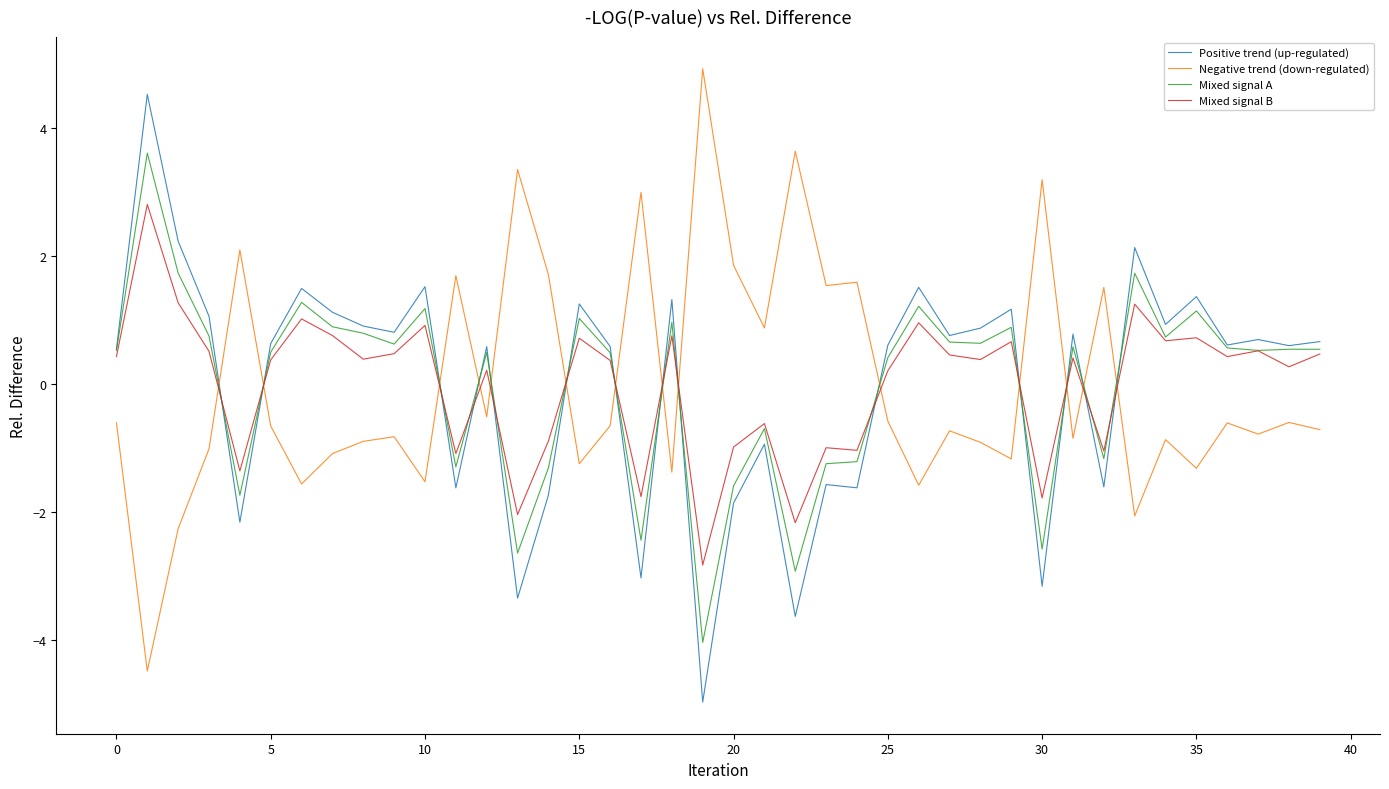

What is the smallest value displayed?

-5.0